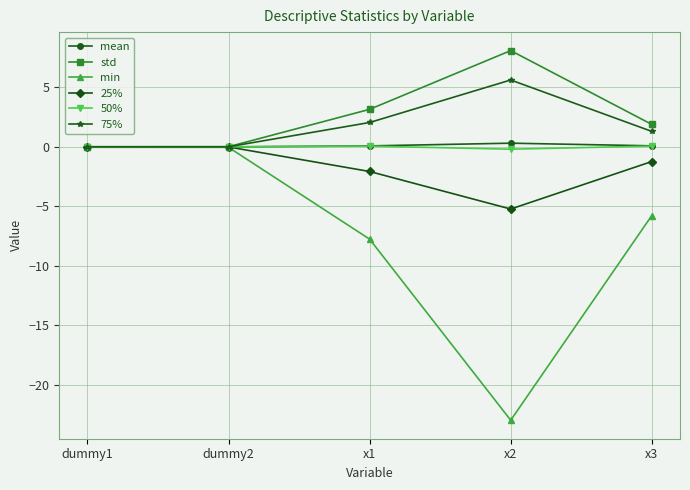

What is the greatest value displayed?

8.1